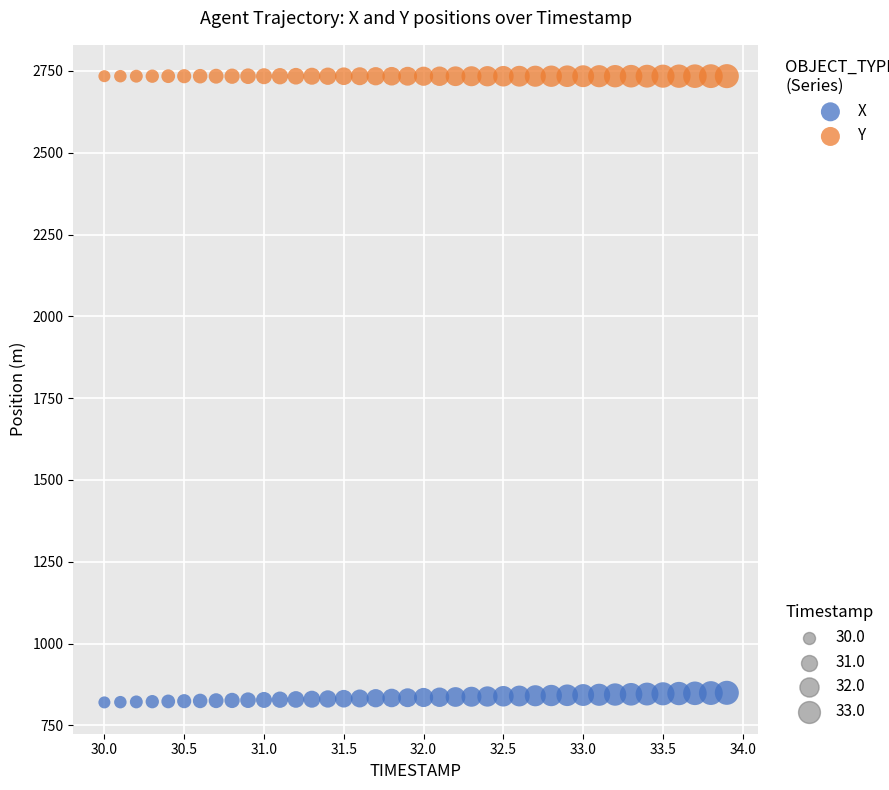

Across all data points, what is the range of Y values (max minus min)?

1913.7